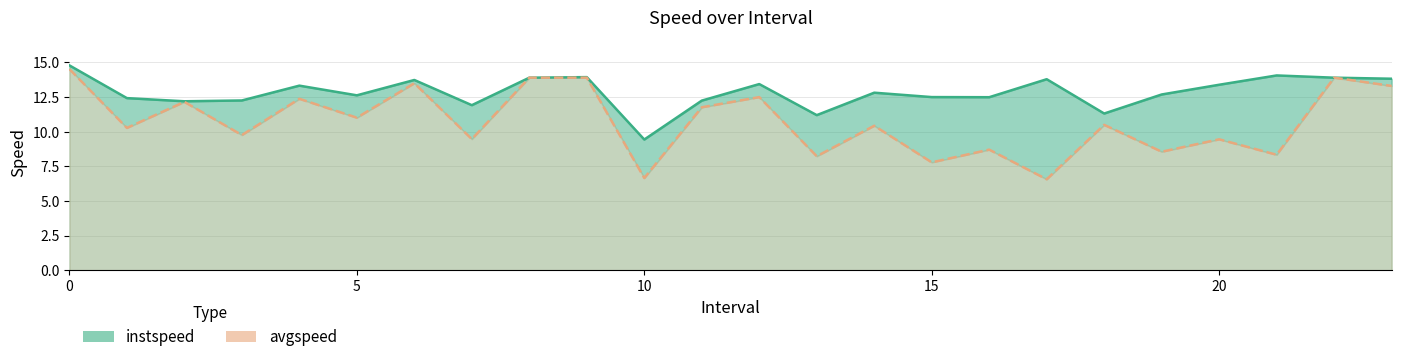

How many data points does each series have?

24